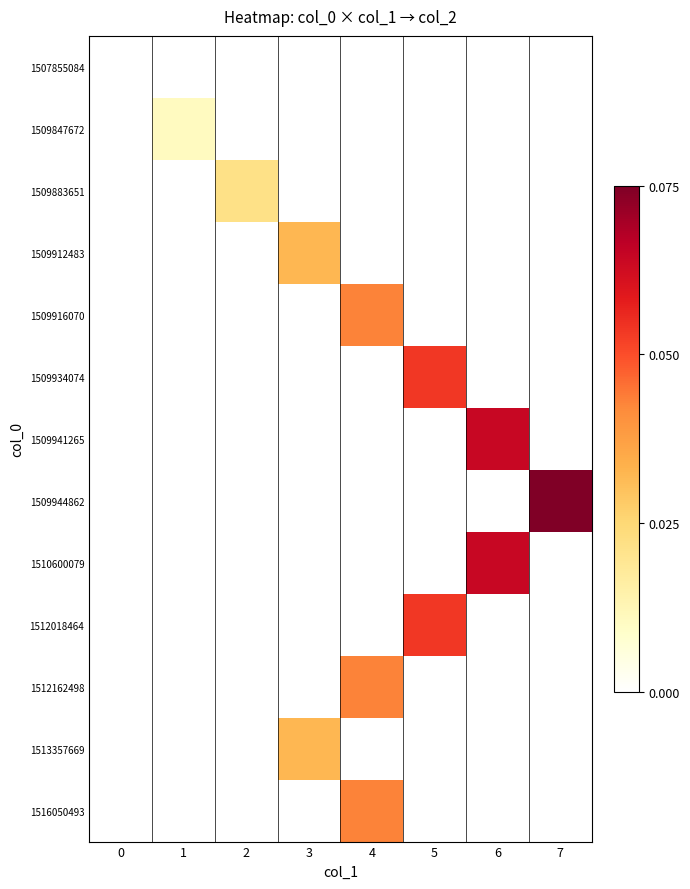

At how many categories does at least one series exceed 0?

7